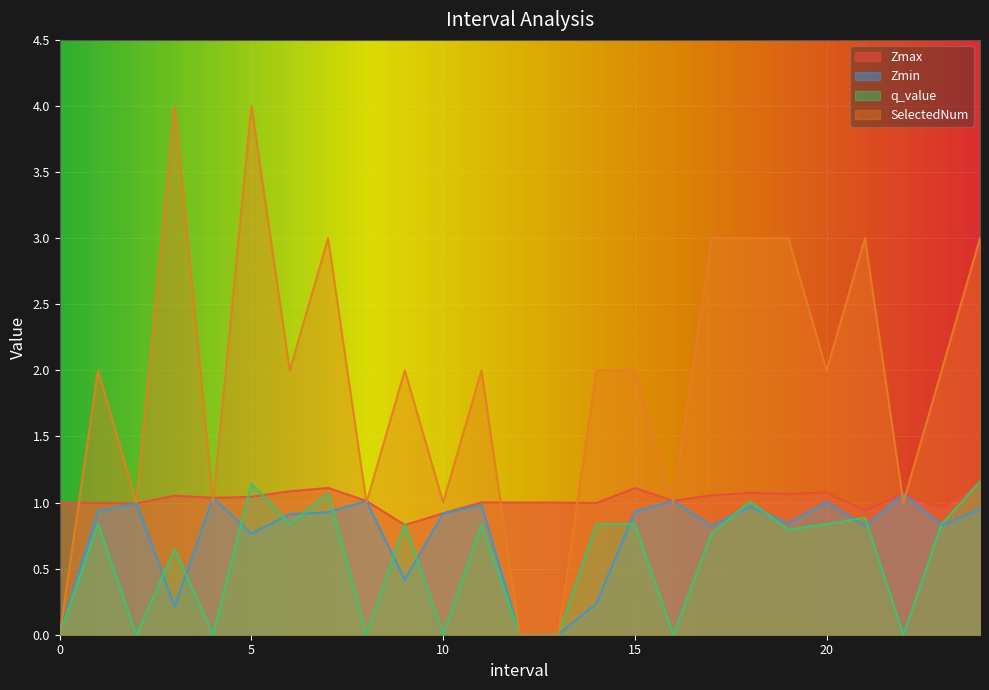

What is the label of the 18th point from the left?

17.0